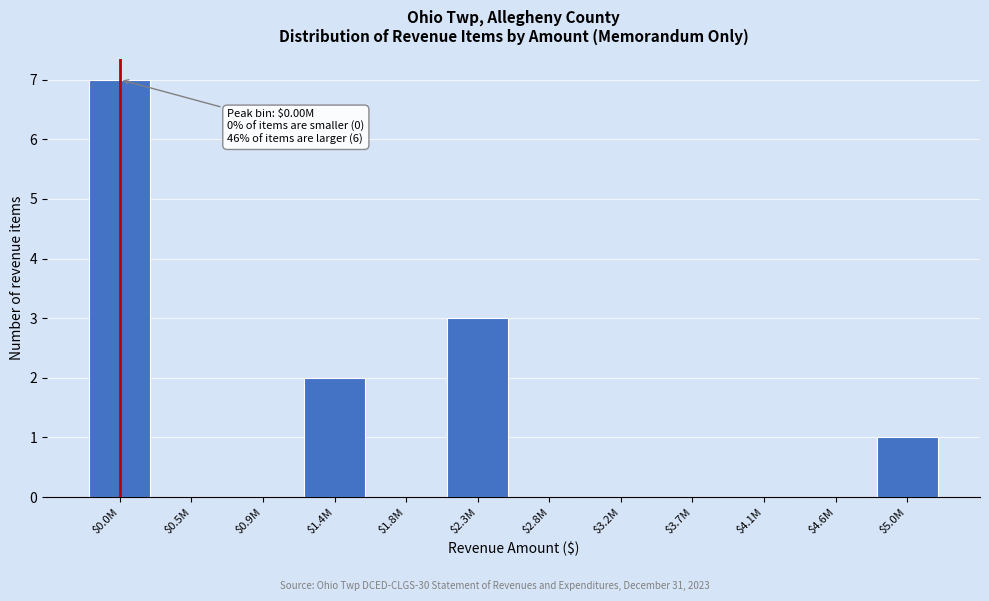

Is it true that the value at $1.8M is 0?

True